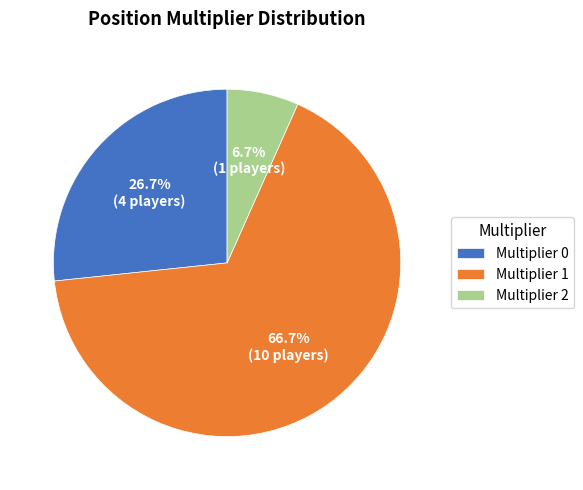

Is Multiplier 0 the majority of the pie?

No